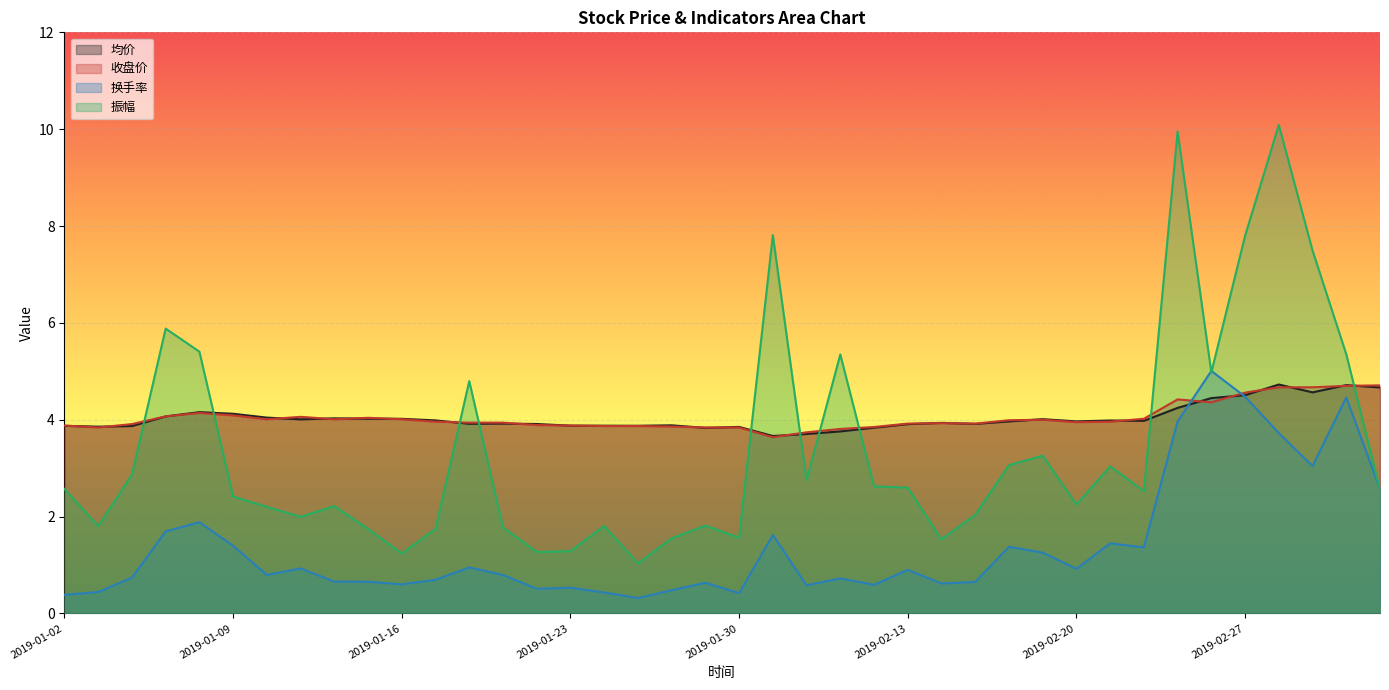

Reading left to right, transcribe all the data shown in this chart.

均价: 3.9	3.9	3.9	4.1	4.2	4.1	4.0	4.0	4.0	4.0	4.0	4.0	3.9	3.9	3.9	3.9	3.9	3.9	3.9	3.8	3.9	3.7	3.7	3.8	3.8	3.9	3.9	3.9	4.0	4.0	4.0	4.0	4.0	4.2	4.4	4.5	4.7	4.6	4.7	4.7
收盘价: 3.9	3.8	3.9	4.1	4.1	4.1	4.0	4.1	4.0	4.0	4.0	4.0	3.9	3.9	3.9	3.9	3.9	3.9	3.9	3.8	3.8	3.6	3.7	3.8	3.9	3.9	3.9	3.9	4.0	4.0	4.0	4.0	4.0	4.4	4.4	4.6	4.7	4.7	4.7	4.7
换手率: 0.4	0.4	0.7	1.7	1.9	1.4	0.8	0.9	0.7	0.7	0.6	0.7	1.0	0.8	0.5	0.5	0.4	0.3	0.5	0.6	0.4	1.6	0.6	0.7	0.6	0.9	0.6	0.7	1.4	1.3	0.9	1.4	1.4	4.0	5.0	4.5	3.7	3.0	4.5	2.6
振幅: 2.6	1.8	2.9	5.9	5.4	2.4	2.2	2.0	2.2	1.7	1.2	1.7	4.8	1.8	1.3	1.3	1.8	1.0	1.6	1.8	1.6	7.8	2.7	5.3	2.6	2.6	1.5	2.0	3.1	3.3	2.2	3.0	2.5	10.0	5.0	7.8	10.1	7.5	5.4	2.6